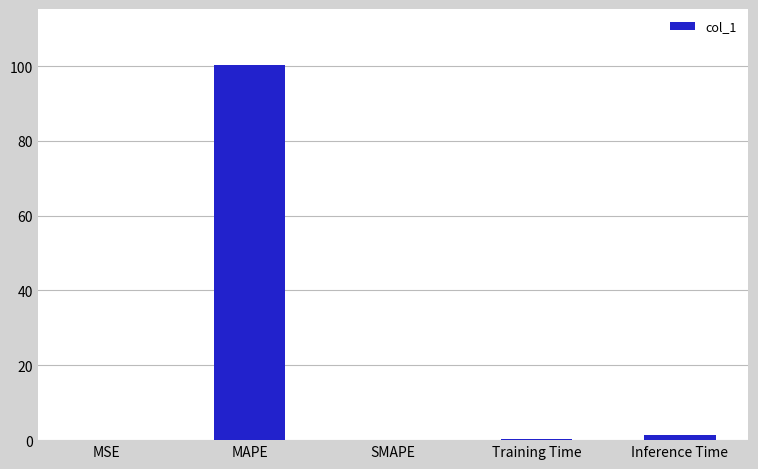

True or false: the data shows 0.0 at MSE.

True